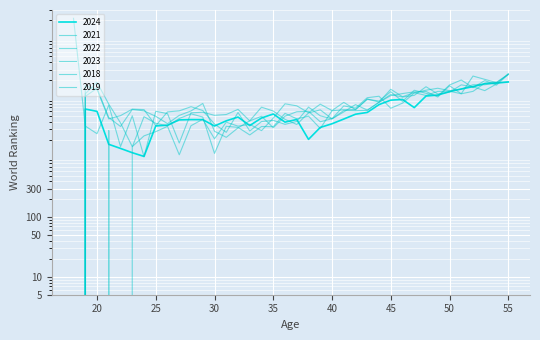

Which label corresponds to the smallest value in the chart?

18